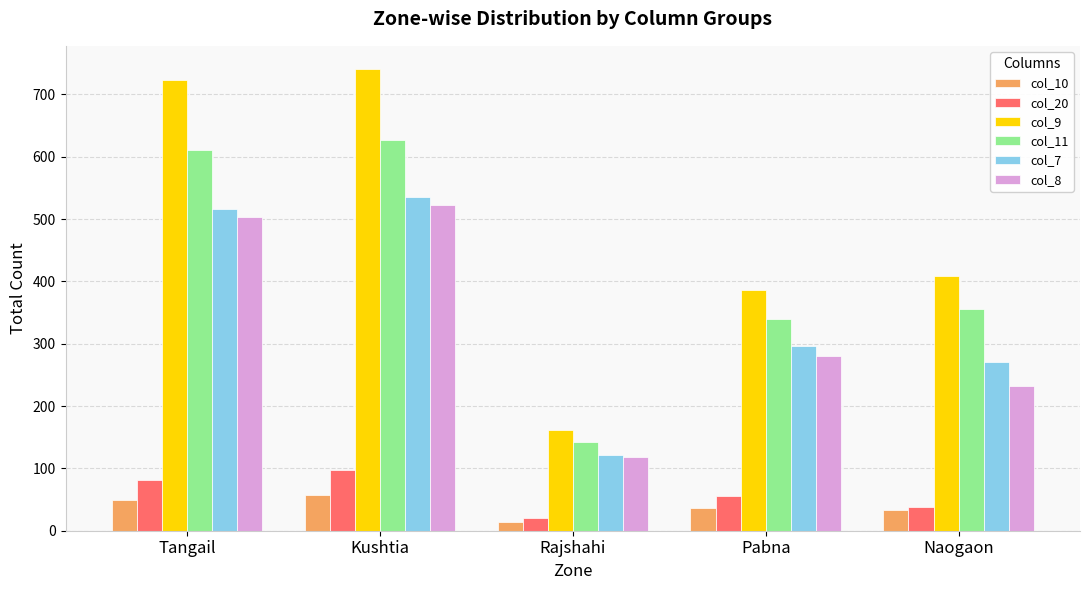

The value of col_11 at Rajshahi is 244. True or false?

False